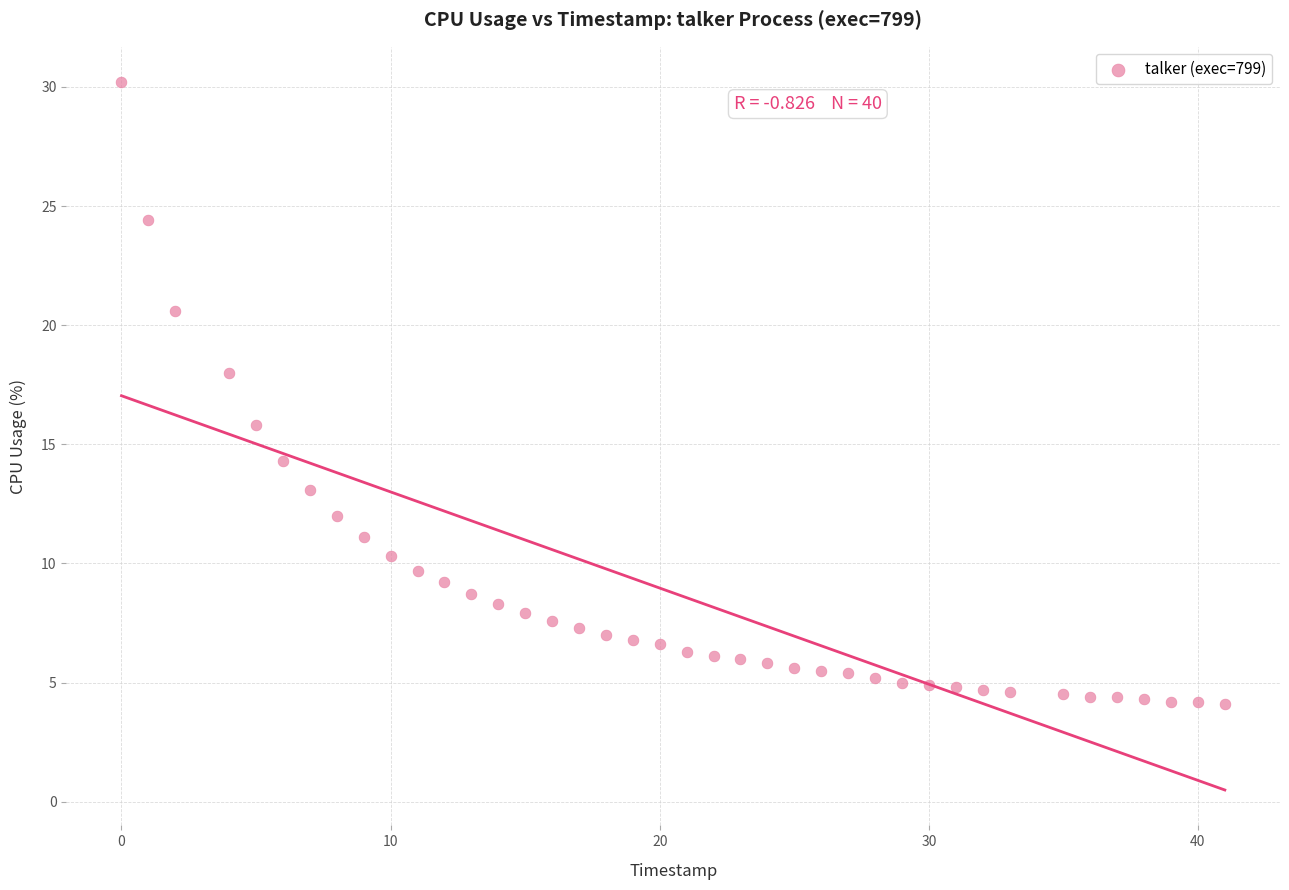

What is the range of Y values (max minus min)?

26.1